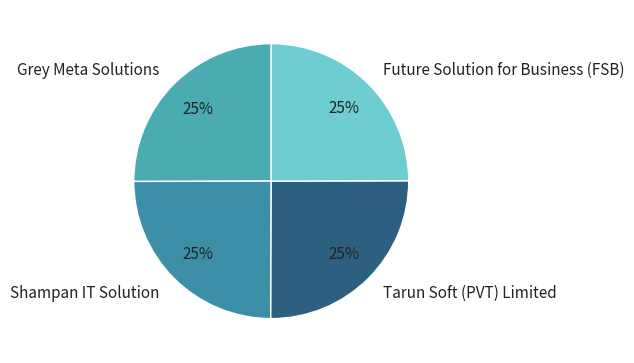

Approximately how many times larger is the value at Tarun Soft (PVT) Limited compared to Grey Meta Solutions?

1.0